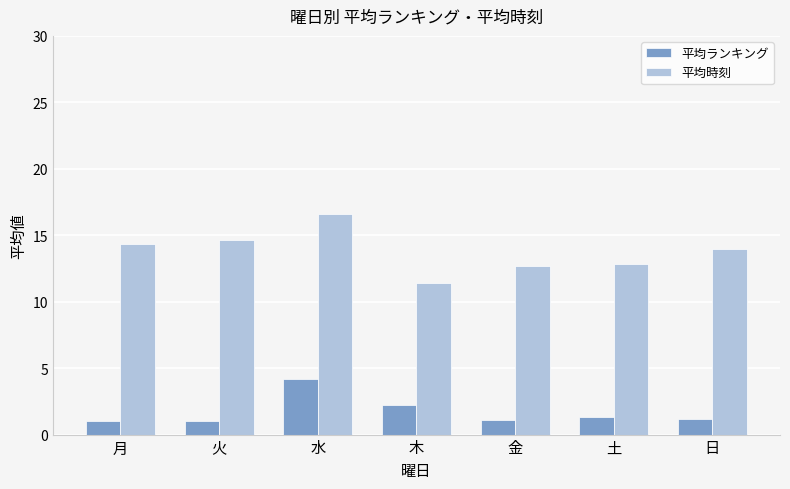

What value does the 平均時刻 series have at 火?

14.7